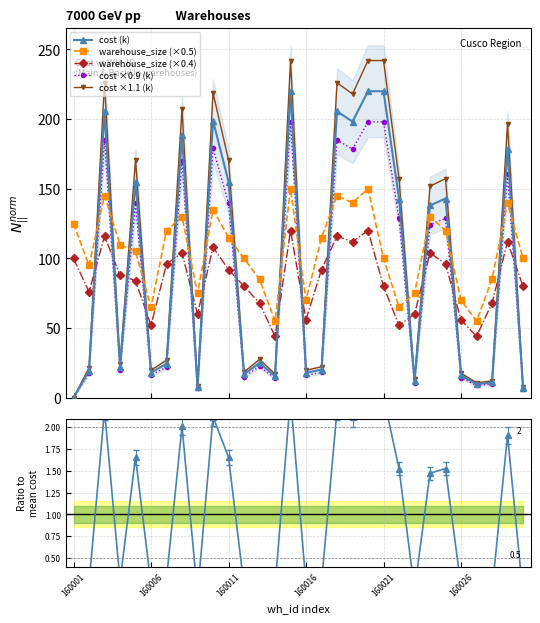

Reading right to left, list all the values displayed in this chart.

cost (k): 7.2	178.8	11.0	9.8	16.0	143.0	138.0	12.0	143.0	220.0	220.0	198.2	205.6	20.2	17.9	220.0	15.5	25.0	16.8	155.1	198.9	7.5	188.5	24.5	18.0	155.1	22.0	205.6	19.5	0.0
warehouse_size (×0.5): 100.0	140.0	85.0	55.0	70.0	120.0	130.0	75.0	65.0	100.0	150.0	140.0	145.0	115.0	70.0	150.0	55.0	85.0	100.0	115.0	135.0	75.0	130.0	120.0	65.0	105.0	110.0	145.0	95.0	125.0
warehouse_size (×0.4): 80.0	112.0	68.0	44.0	56.0	96.0	104.0	60.0	52.0	80.0	120.0	112.0	116.0	92.0	56.0	120.0	44.0	68.0	80.0	92.0	108.0	60.0	104.0	96.0	52.0	84.0	88.0	116.0	76.0	100.0
cost ×0.9 (k): 6.5	160.9	9.9	8.8	14.4	128.7	124.2	10.8	128.7	198.0	198.0	178.4	185.0	18.2	16.1	198.0	14.0	22.5	15.1	139.6	179.0	6.8	169.7	22.1	16.2	139.6	19.8	185.0	17.6	0.0
cost ×1.1 (k): 7.9	196.7	12.1	10.8	17.6	157.3	151.8	13.2	157.3	242.0	242.0	218.0	226.1	22.2	19.7	242.0	17.1	27.5	18.5	170.6	218.8	8.2	207.4	27.0	19.8	170.6	24.2	226.1	21.5	0.0
Ratio to mean cost: 0.1	1.9	0.1	0.1	0.2	1.5	1.5	0.1	1.5	2.3	2.3	2.1	2.2	0.2	0.2	2.3	0.2	0.3	0.2	1.7	2.1	0.1	2.0	0.3	0.2	1.7	0.2	2.2	0.2	0.0